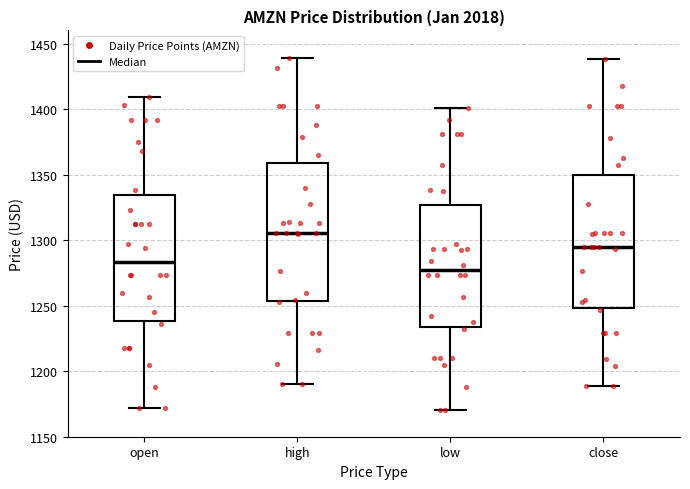

Where does the lower whisker of the box for high end on the y-axis? The values are not printed on the chart, so give them approximately, as read against the axis.

1190